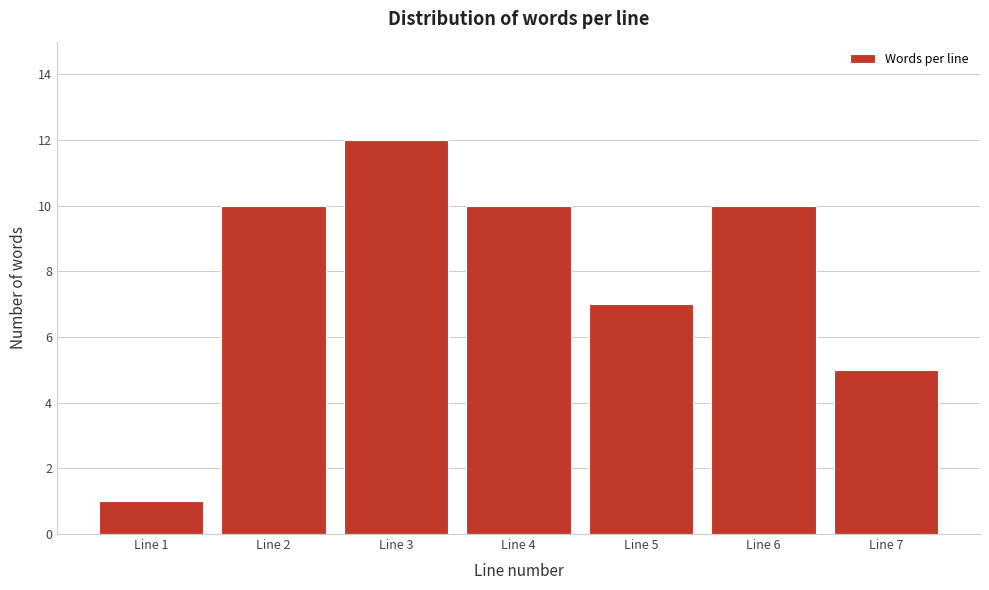

Reading right to left, list all the values displayed in this chart.

5	10	7	10	12	10	1